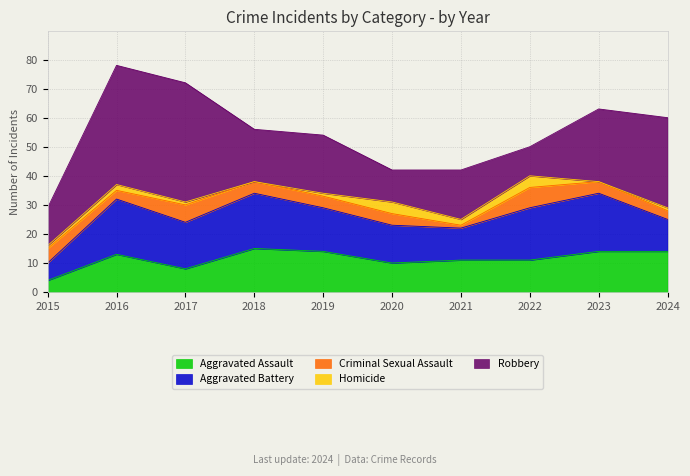

Rank the categories by Robbery value from highest to lowest.

2016, 2017, 2024, 2023, 2019, 2018, 2021, 2015, 2020, 2022